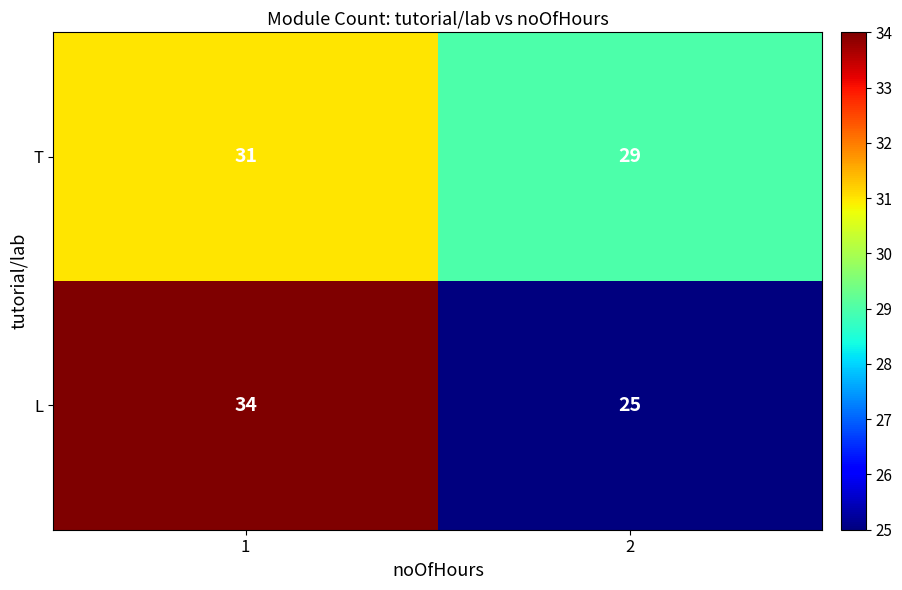

Between 1 and 2, which series saw the biggest shift?

L